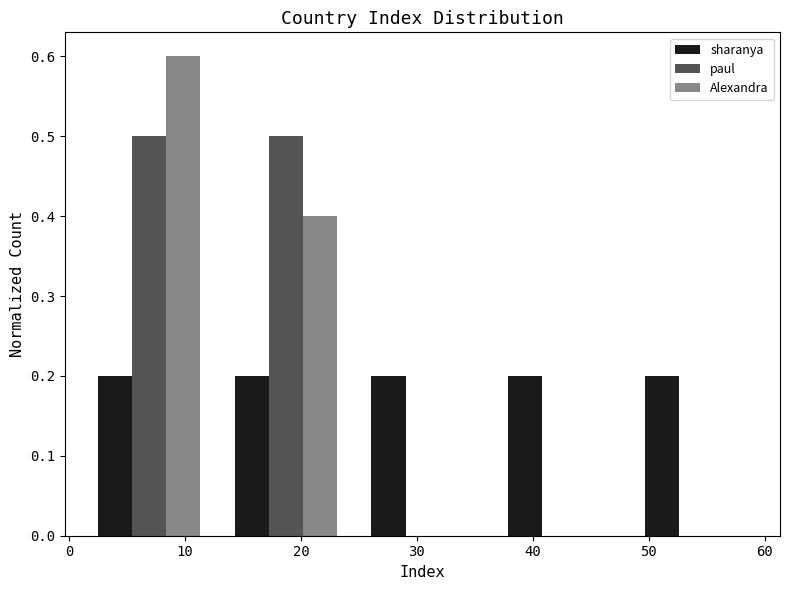

Reading left to right, transcribe this chart: for each range on the x-axis, give the height of each series' bar. Neither the bar edges nor the heights are printed on the chart, so give them approximately, as read against the axes.

1.0 to 12.8: sharanya=0.2	paul=0.5	Alexandra=0.6
12.8 to 24.6: sharanya=0.2	paul=0.5	Alexandra=0.4
24.6 to 36.4: sharanya=0.2	paul=0	Alexandra=0
36.4 to 48.2: sharanya=0.2	paul=0	Alexandra=0
48.2 to 60.0: sharanya=0.2	paul=0	Alexandra=0